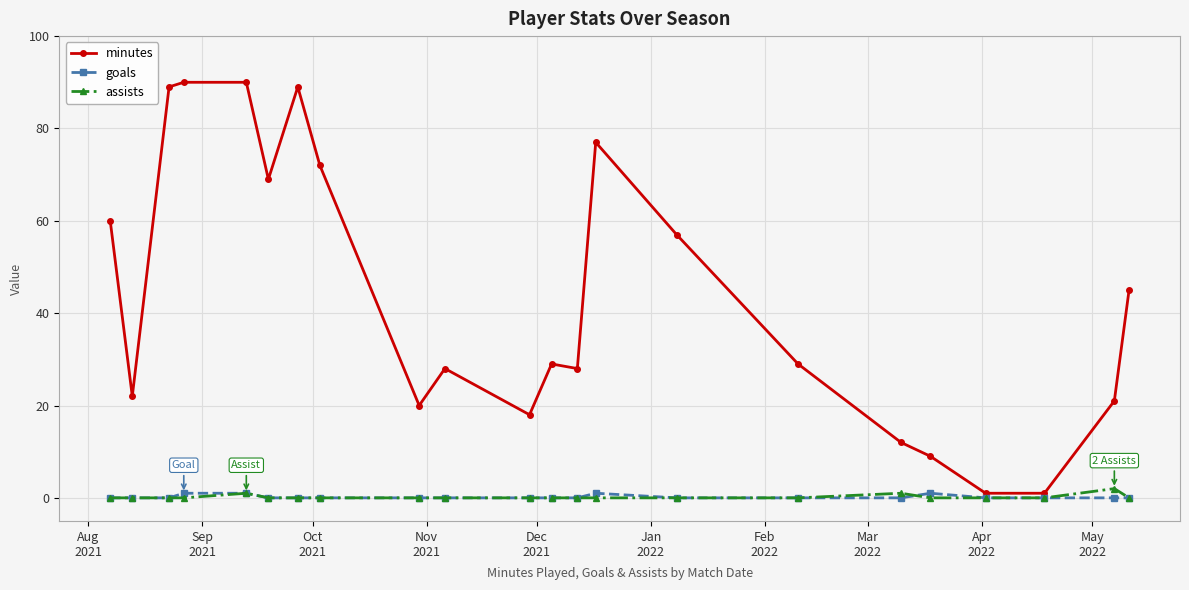

What is the maximum value for minutes?

90